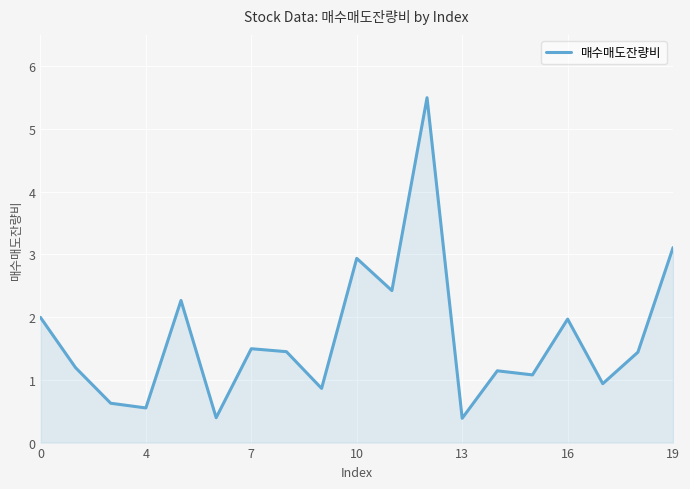

What is the minimum value shown in the chart?

0.4